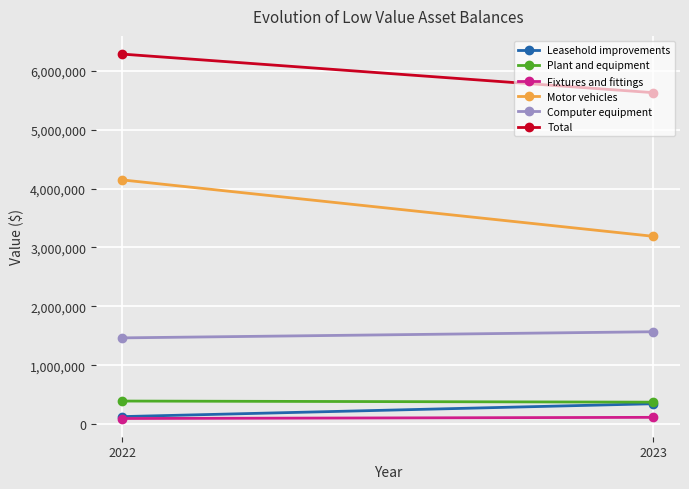

Reading left to right, list all the values displayed in this chart.

Leasehold improvements: 2022=126859	2023=345400
Plant and equipment: 2022=390991	2023=372170
Fixtures and fittings: 2022=94524	2023=114260
Motor vehicles: 2022=4147284	2023=3189296
Computer equipment: 2022=1464211	2023=1568441
Total: 2022=6284865	2023=5629485